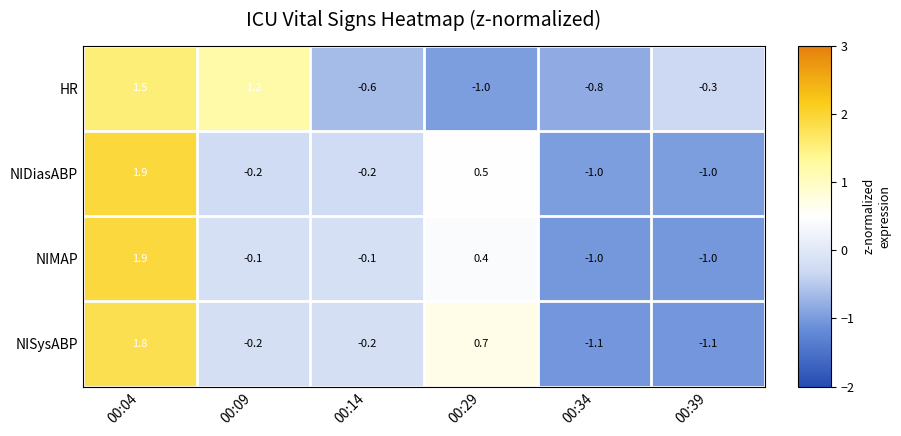

At which category is the sum across all series the highest?

00:04